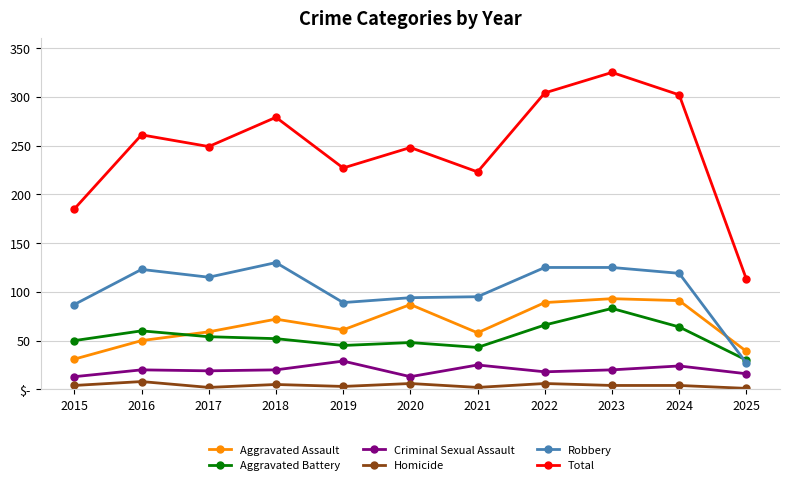

Read the Total value at 2017, to the nearest 5.

250